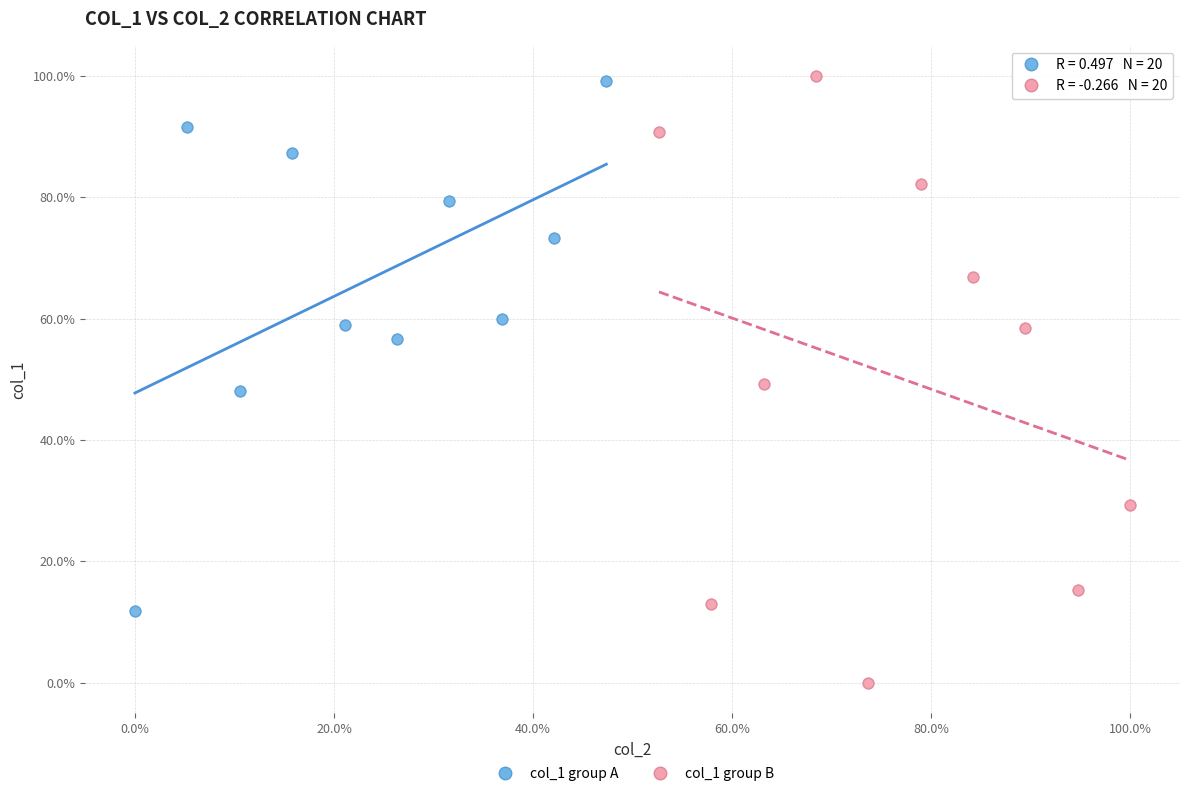

What are all the series names shown in the legend?

col_1 group A, col_1 group B